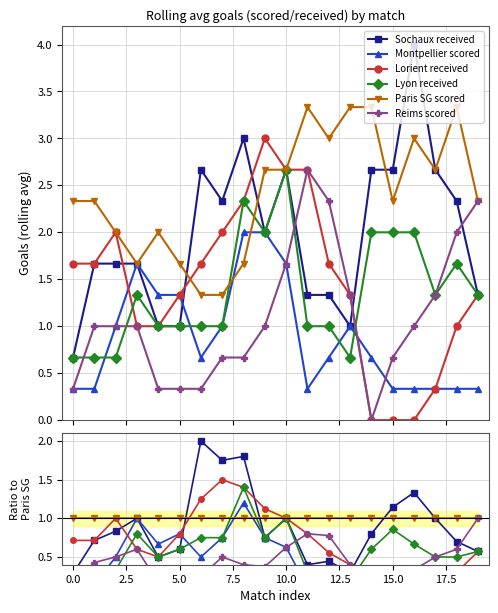

How many categories are shown in the chart?

20